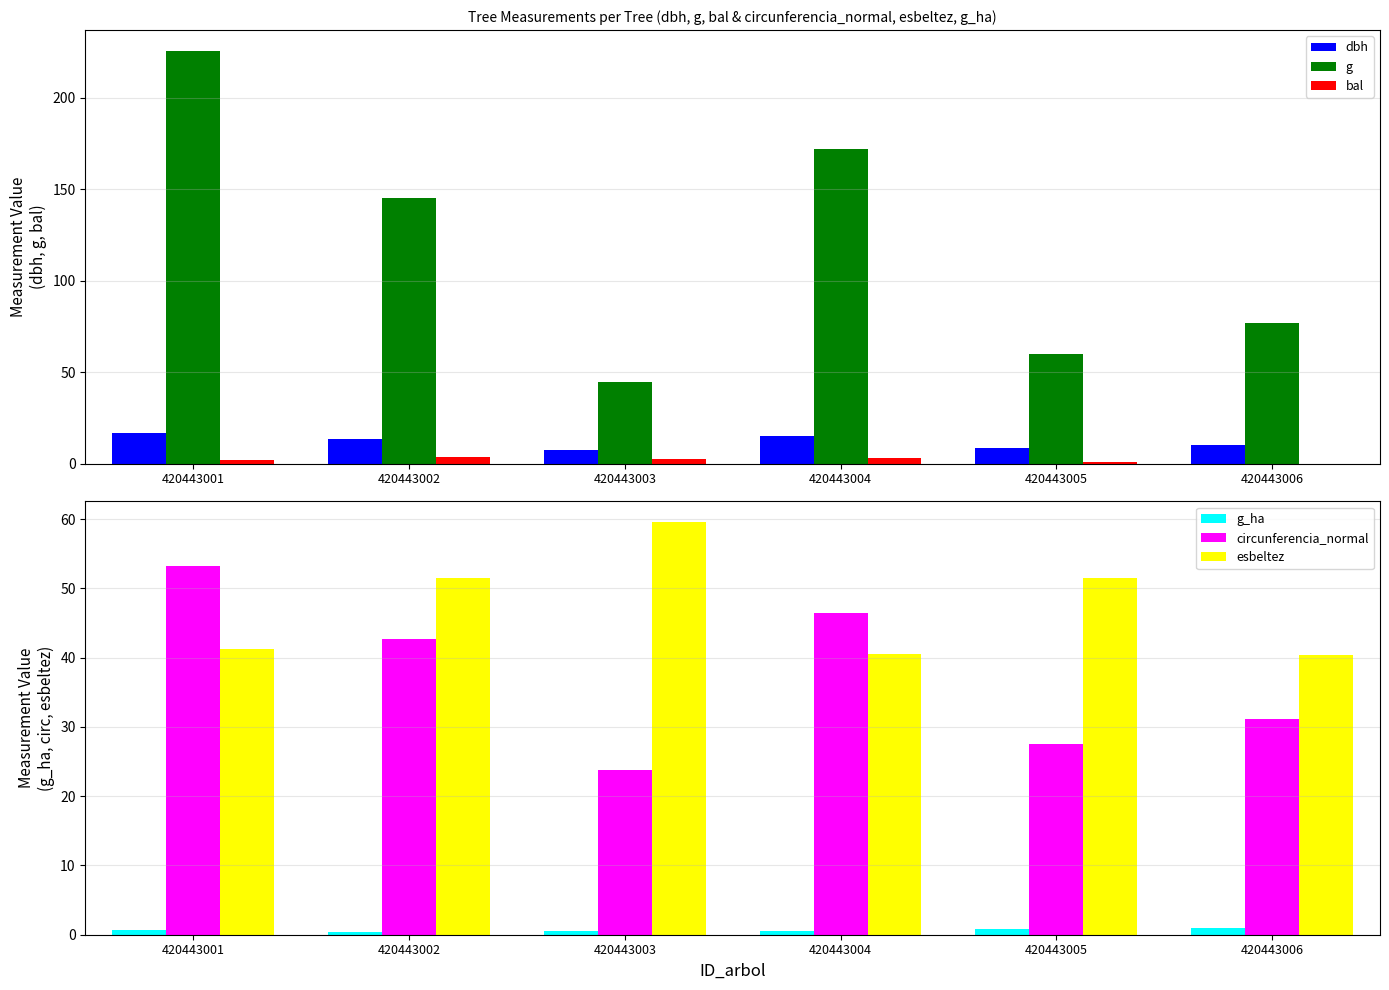

What is the approximate value of dbh at 420443002?

13.6